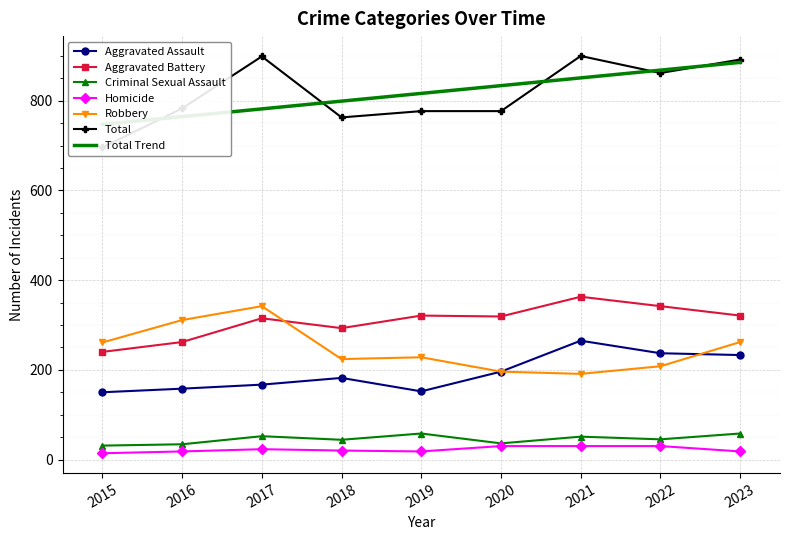

Reading left to right, extract all data points from this chart.

Aggravated Assault: 2015=150	2016=158	2017=167	2018=182	2019=152	2020=196	2021=265	2022=237	2023=233
Aggravated Battery: 2015=240	2016=262	2017=315	2018=293	2019=321	2020=319	2021=363	2022=342	2023=321
Criminal Sexual Assault: 2015=31	2016=34	2017=52	2018=44	2019=58	2020=36	2021=51	2022=45	2023=58
Homicide: 2015=14	2016=18	2017=23	2018=20	2019=18	2020=30	2021=30	2022=30	2023=18
Robbery: 2015=261	2016=311	2017=342	2018=224	2019=228	2020=196	2021=191	2022=208	2023=262
Total: 2015=696	2016=783	2017=899	2018=763	2019=777	2020=777	2021=900	2022=862	2023=892